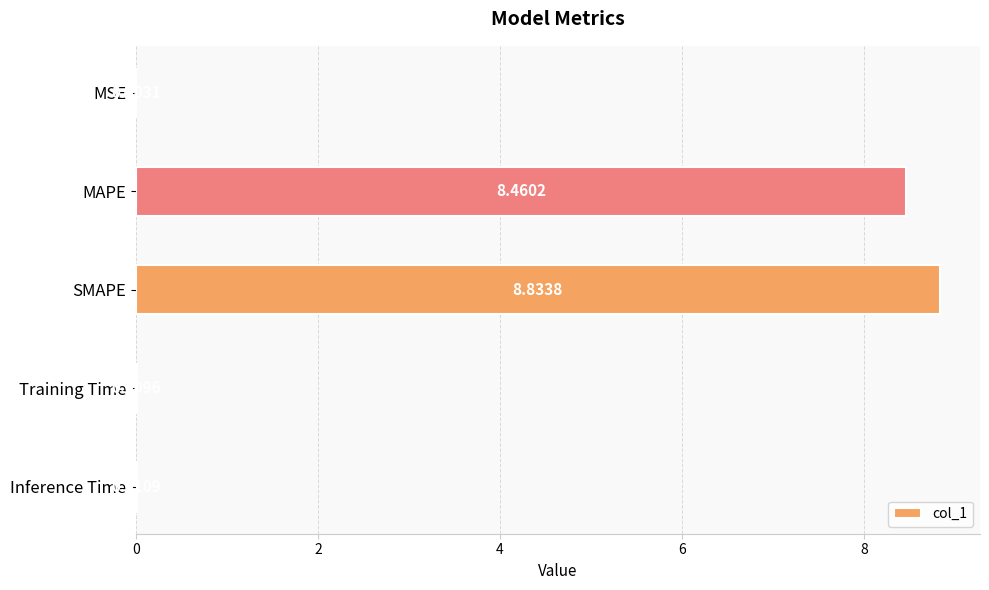

What is the sum of the values at SMAPE and MSE?

8.8